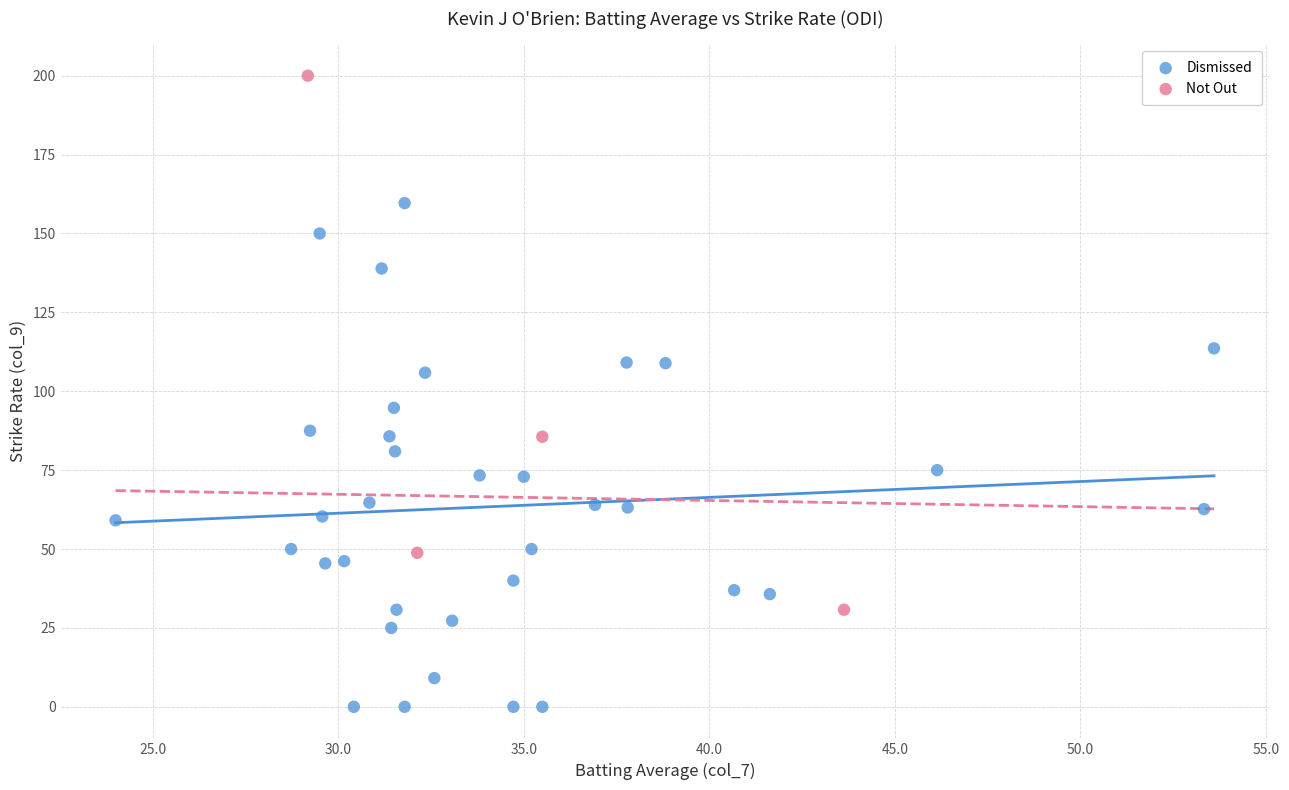

Which series has the widest spread of Y values?

Not Out